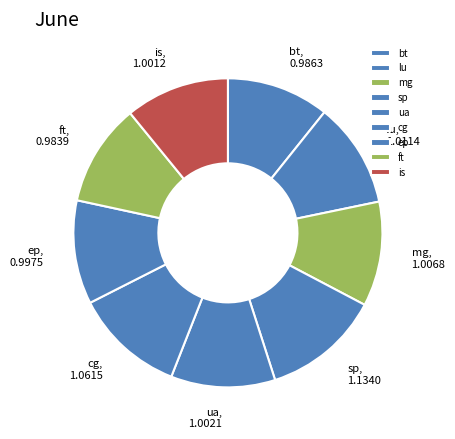

What is the ratio of the value at lu to the value at sp?

0.9